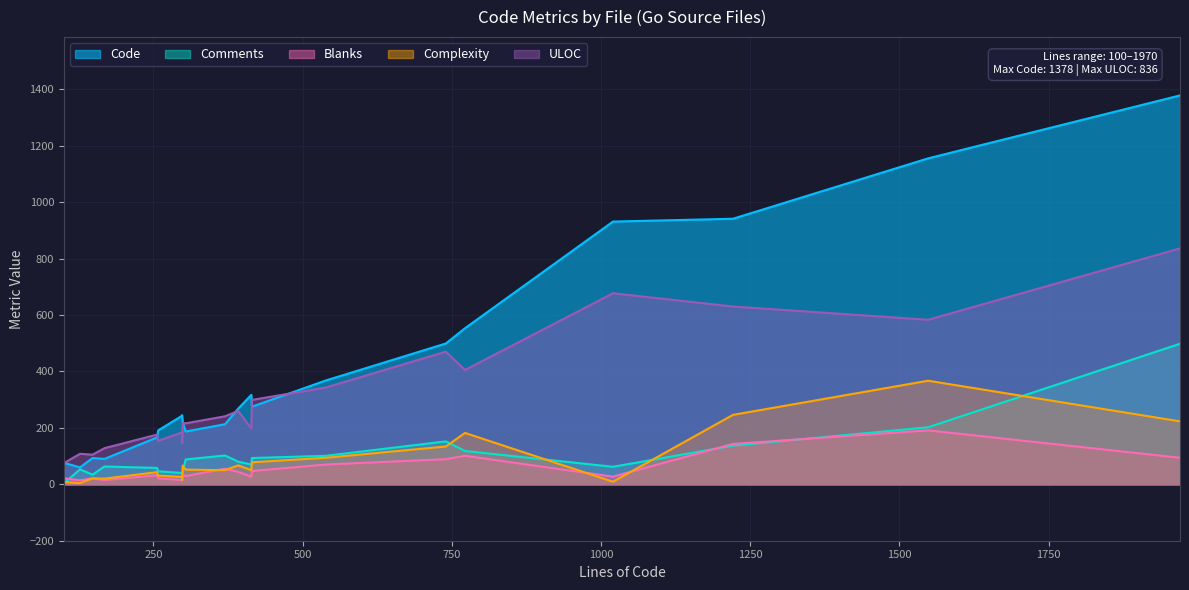

Reading right to left, list all the values displayed in this chart.

Code: Makefile=76	api-errors.go=931	api-router.go=60	auth-handler.go=220	auth-handler_test.go=317	bucket-handlers.go=553	generic-handlers.go=499	object-api-multipart_test.go=1378	object-api-utils.go=187	object-api-utils_test.go=243	object-handlers.go=1155	reader.go=93	signature-v2.go=268	signature-v2_test.go=191	signature-v4-utils.go=90	signature-v4-utils_test.go=166	signature-v4.go=213	signature-v4_test.go=245	streaming-signature-v4.go=275	update-main.go=368	web-handlers.go=941
Comments: Makefile=3	api-errors.go=62	api-router.go=53	auth-handler.go=45	auth-handler_test.go=70	bucket-handlers.go=118	generic-handlers.go=152	object-api-multipart_test.go=498	object-api-utils.go=88	object-api-utils_test.go=40	object-handlers.go=202	reader.go=34	signature-v2.go=80	signature-v2_test.go=46	signature-v4-utils.go=63	signature-v4-utils_test.go=58	signature-v4.go=102	signature-v4_test.go=39	streaming-signature-v4.go=93	update-main.go=101	web-handlers.go=137
Blanks: Makefile=21	api-errors.go=27	api-router.go=14	auth-handler.go=34	auth-handler_test.go=27	bucket-handlers.go=101	generic-handlers.go=89	object-api-multipart_test.go=94	object-api-utils.go=29	object-api-utils_test.go=15	object-handlers.go=191	reader.go=21	signature-v2.go=44	signature-v2_test.go=21	signature-v4-utils.go=15	signature-v4-utils_test.go=32	signature-v4.go=55	signature-v4_test.go=14	streaming-signature-v4.go=47	update-main.go=70	web-handlers.go=143
Complexity: Makefile=8	api-errors.go=9	api-router.go=4	auth-handler.go=66	auth-handler_test.go=50	bucket-handlers.go=182	generic-handlers.go=134	object-api-multipart_test.go=223	object-api-utils.go=52	object-api-utils_test.go=26	object-handlers.go=367	reader.go=21	signature-v2.go=67	signature-v2_test.go=31	signature-v4-utils.go=20	signature-v4-utils_test.go=43	signature-v4.go=50	signature-v4_test.go=15	streaming-signature-v4.go=78	update-main.go=94	web-handlers.go=246
ULOC: Makefile=75	api-errors.go=677	api-router.go=108	auth-handler.go=217	auth-handler_test.go=198	bucket-handlers.go=405	generic-handlers.go=470	object-api-multipart_test.go=836	object-api-utils.go=216	object-api-utils_test.go=184	object-handlers.go=583	reader.go=105	signature-v2.go=260	signature-v2_test.go=154	signature-v4-utils.go=128	signature-v4-utils_test.go=176	signature-v4.go=241	signature-v4_test.go=146	streaming-signature-v4.go=299	update-main.go=343	web-handlers.go=630